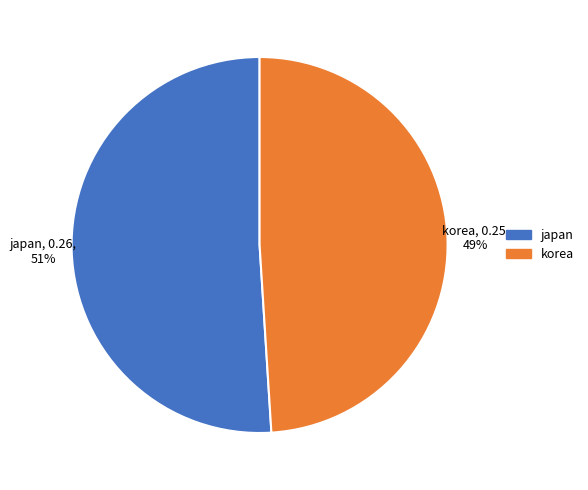

How many slices are in this pie chart?

2